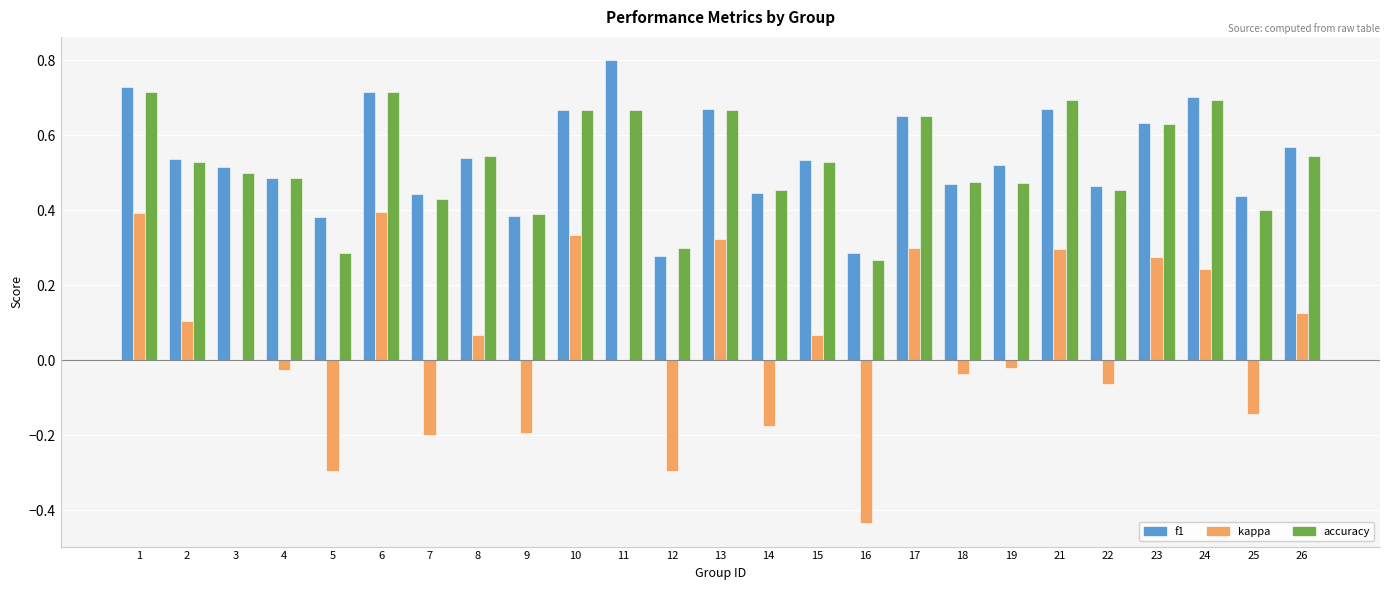

The value of kappa at 23 is 0.4. True or false?

False